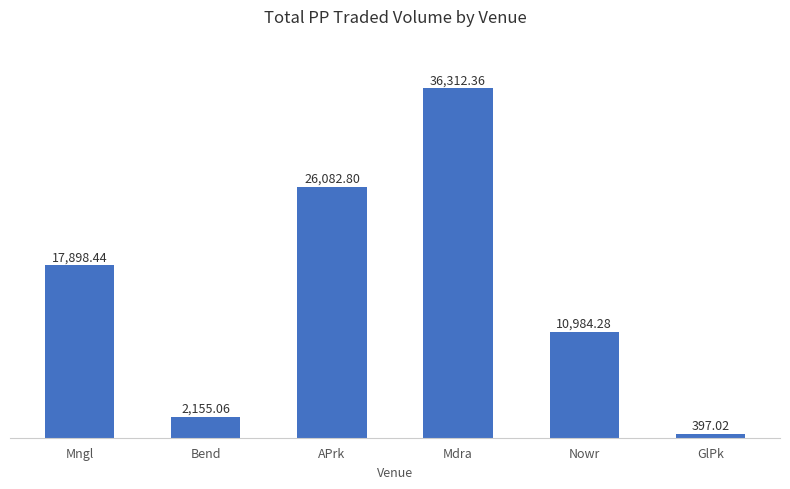

How many data points does each series have?

6